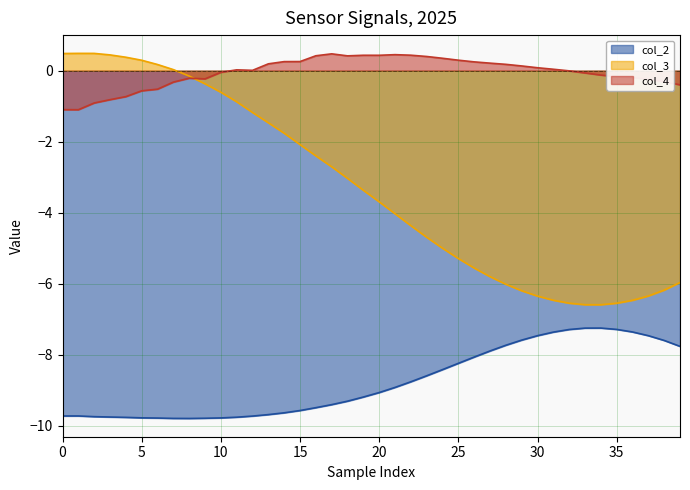

At which label is col_3 closest to -3?

18